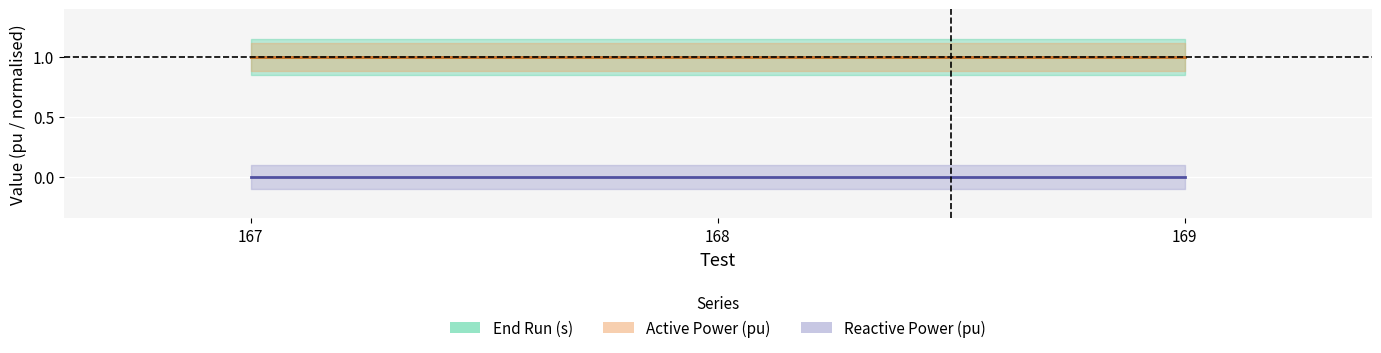

Rank the series at 168 from lowest to highest value.

Reactive Power (pu), End Run (s), Active Power (pu)